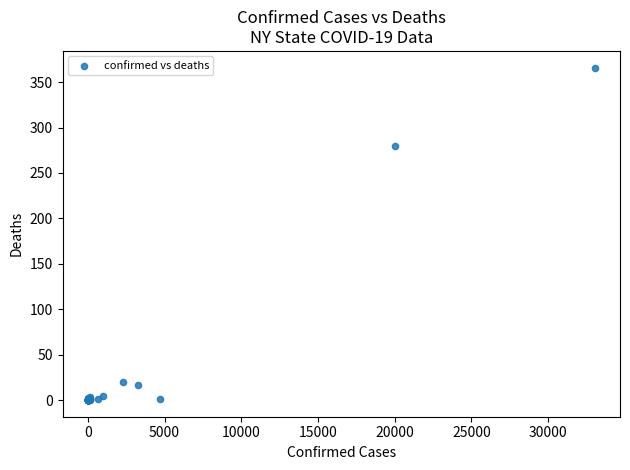

What Y value in the scatter plot is closest to 183?

280